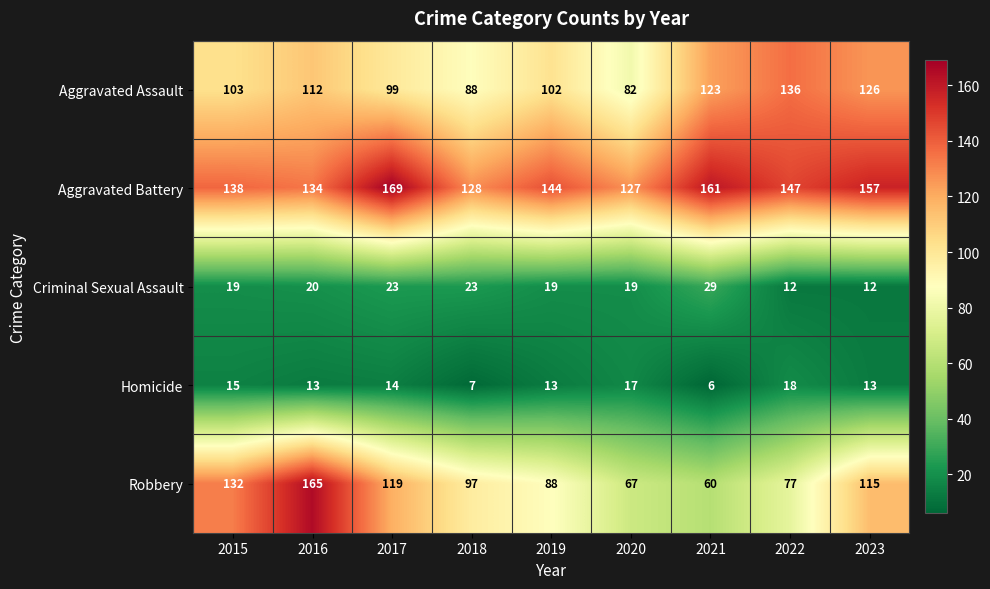

At which category is the sum across all series the highest?

2016